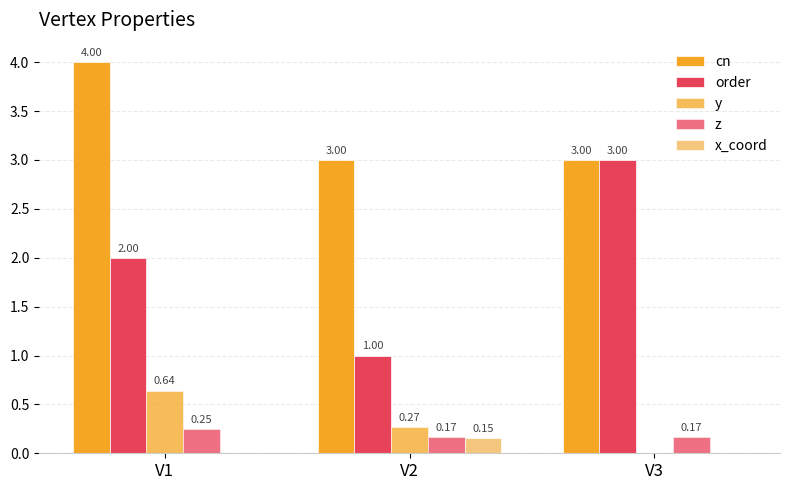

How many categories are shown in the chart?

3